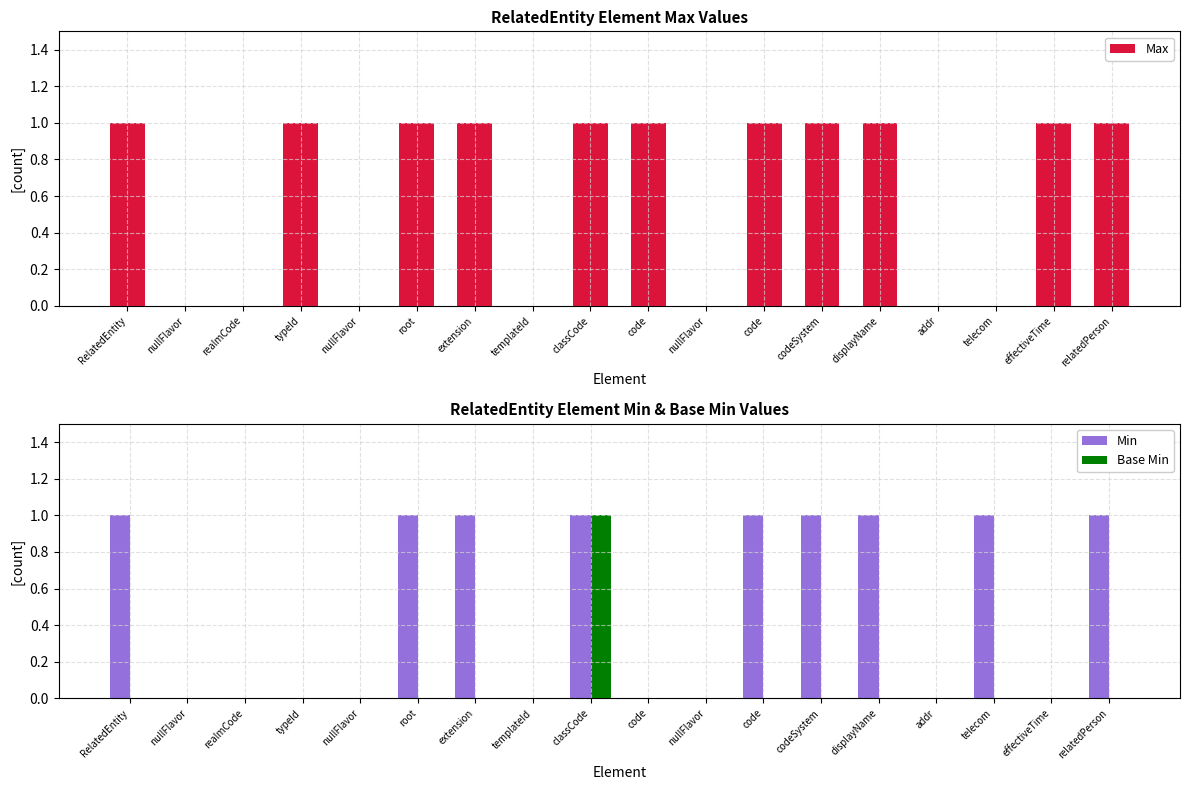

Does the chart contain any negative values?

No